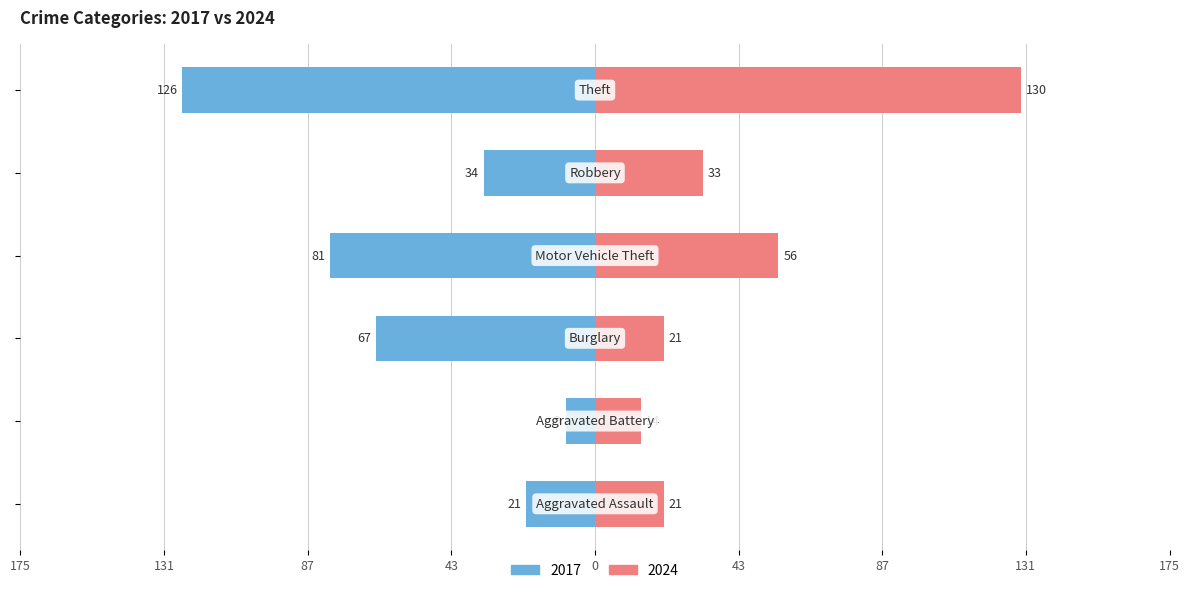

What are all the series names shown in the legend?

2017, 2024